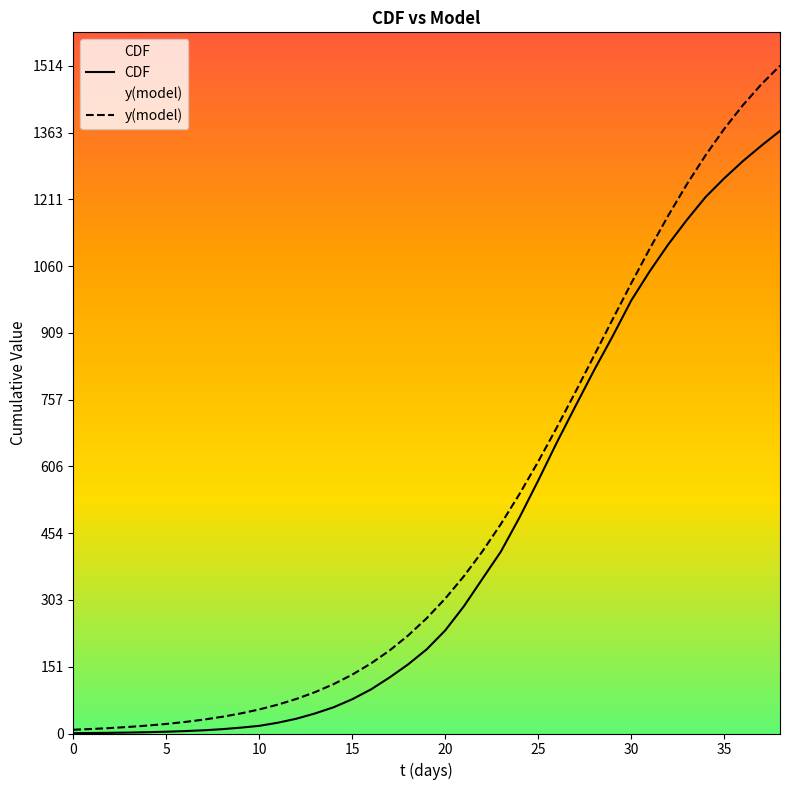

At 17, list the series in order from largest to smallest.

y(model), CDF